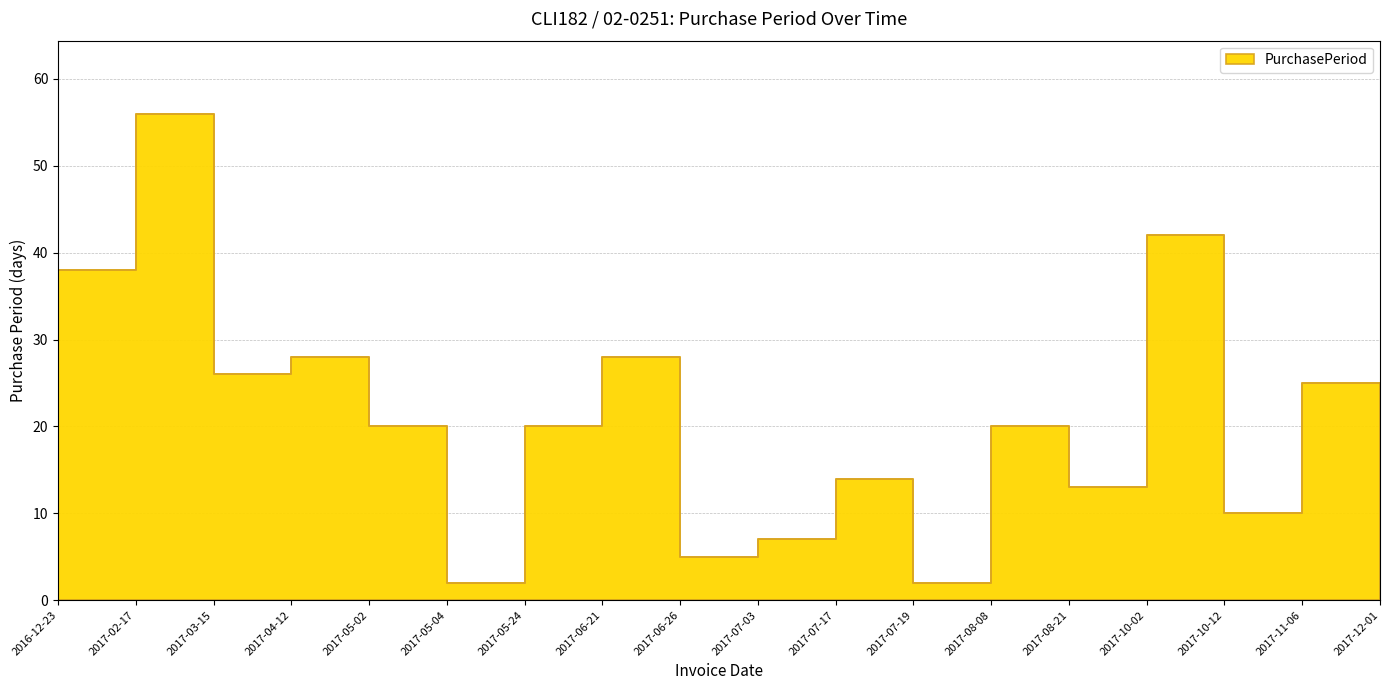

Which has a higher value, 2017-05-04 or 2017-05-02?

2017-05-02